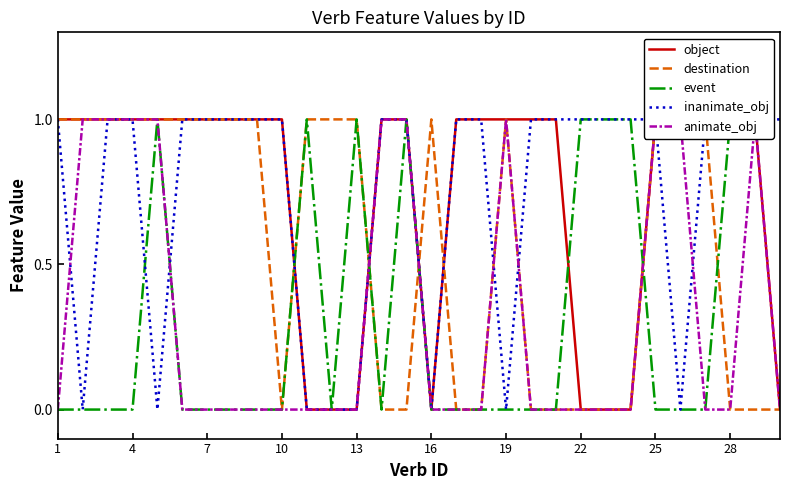

How many distinct data groups are displayed?

5